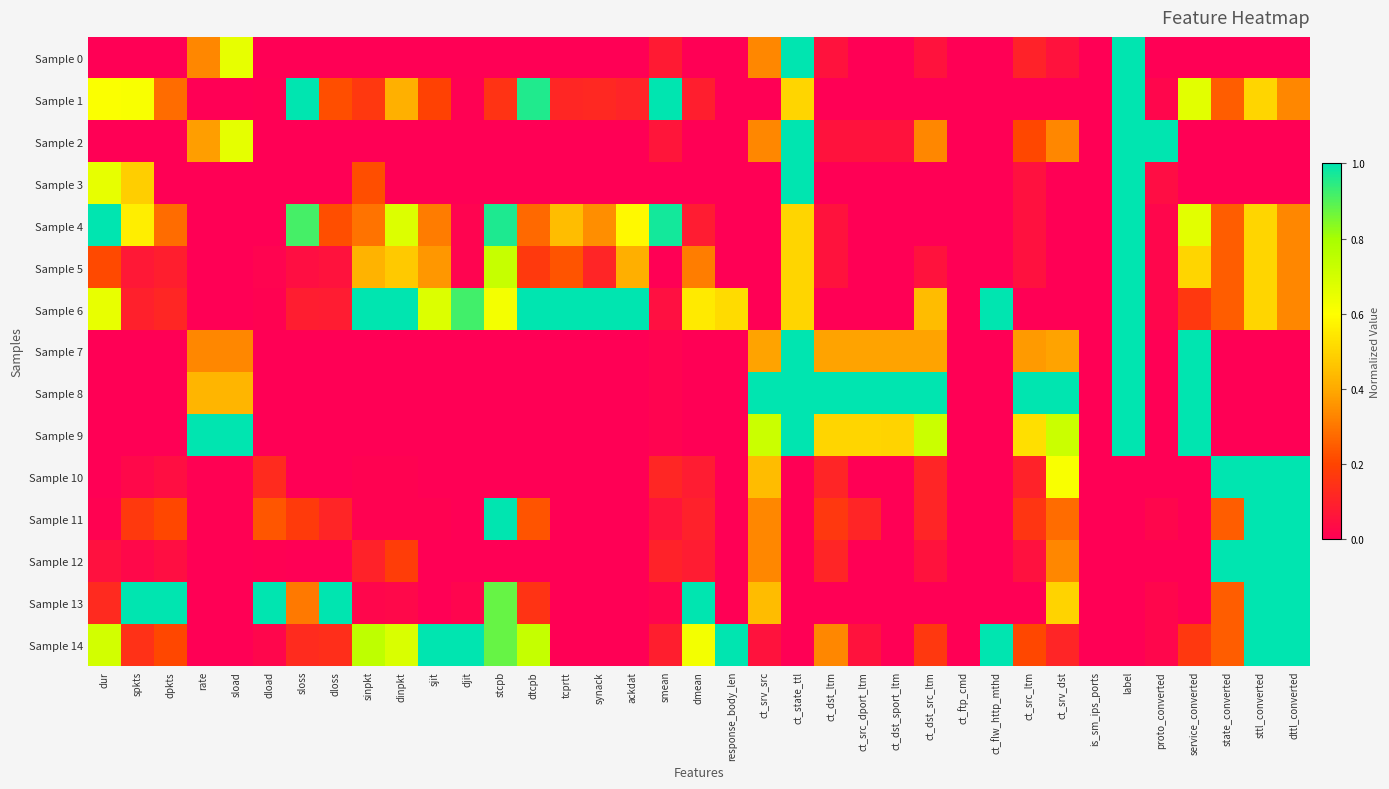

What is the maximum value shown in the chart?

1.0